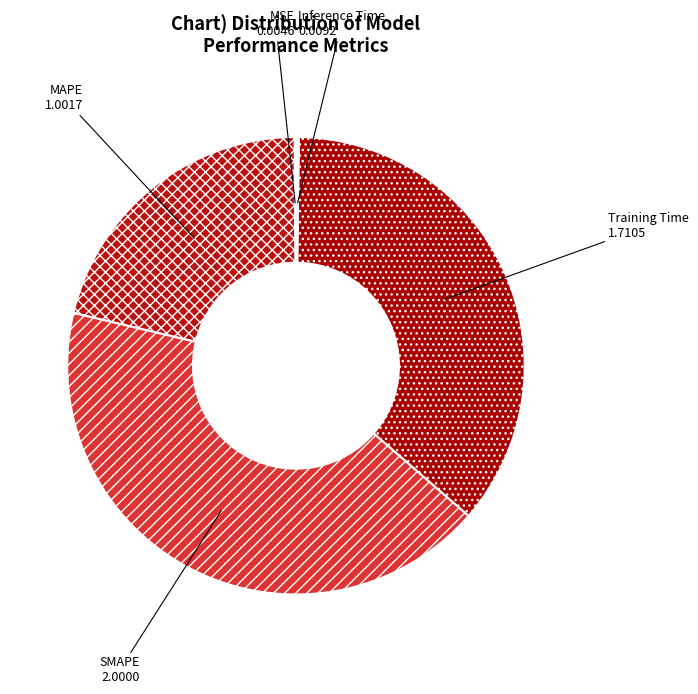

Which category has the biggest portion of the pie?

SMAPE